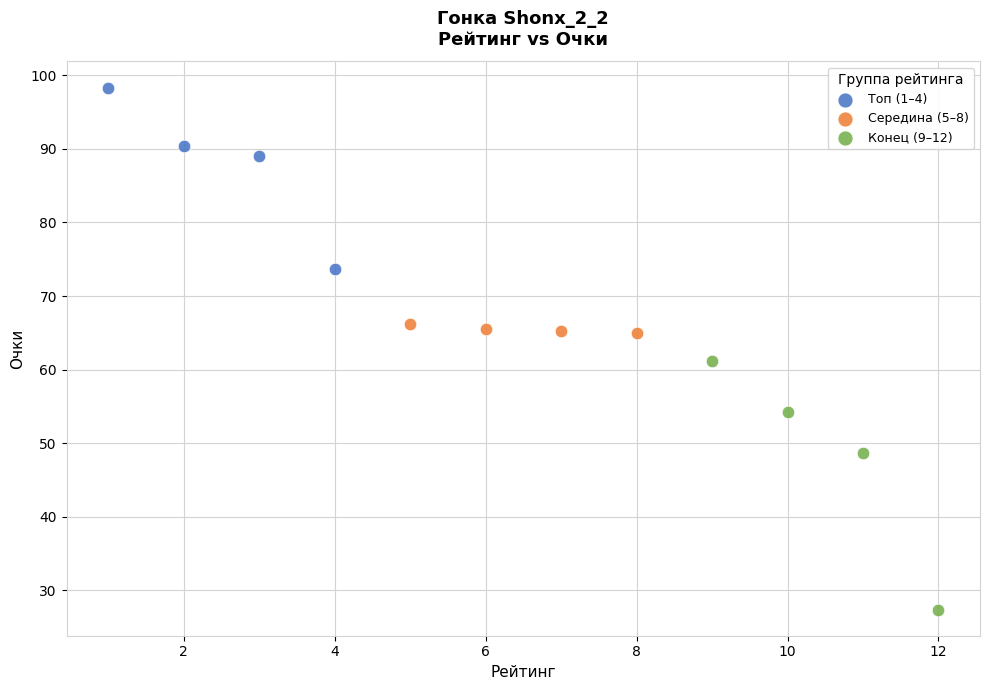

Which series contains the highest Y value?

Топ (1–4)